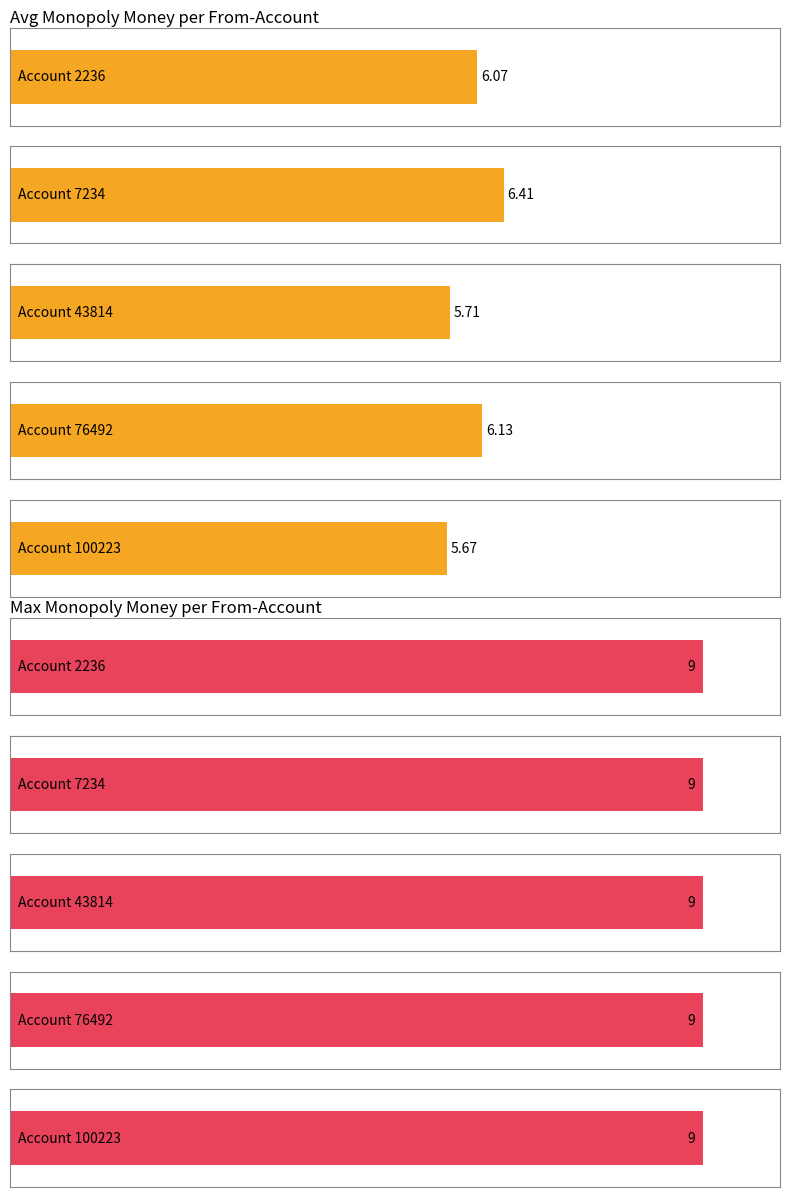

Is it true that avg_monopoly_money equals 5.7 at 100223?

True